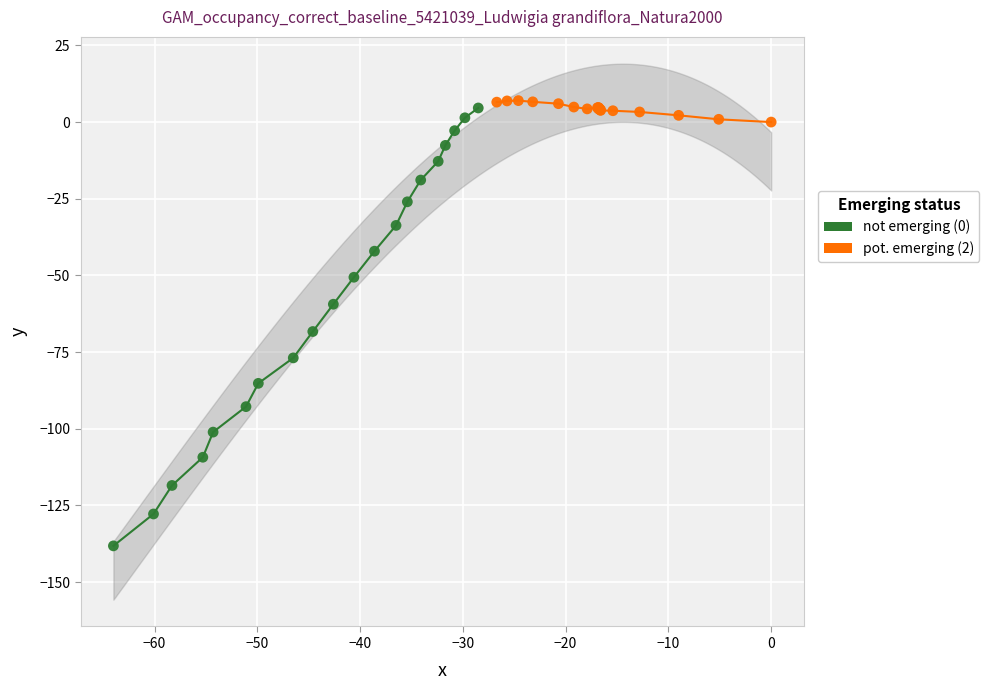

Which series contains the lowest Y value?

not emerging (0)